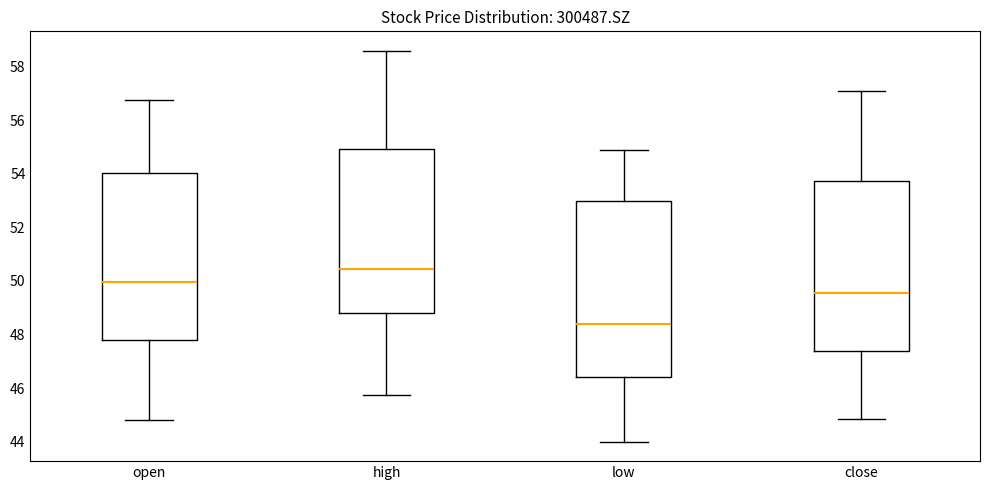

Reading left to right, read every box against the y-axis: the position of its median line, the range the box covers, and the ends of its whiskers. The values are not printed on the chart, so give them approximately, as read against the axis.

open: median 50.0, box 47.8 to 54.0, whiskers 44.8 to 56.8
high: median 50.4, box 48.8 to 55.0, whiskers 45.8 to 58.6
low: median 48.4, box 46.4 to 53.0, whiskers 44.0 to 54.8
close: median 49.6, box 47.4 to 53.8, whiskers 44.8 to 57.2